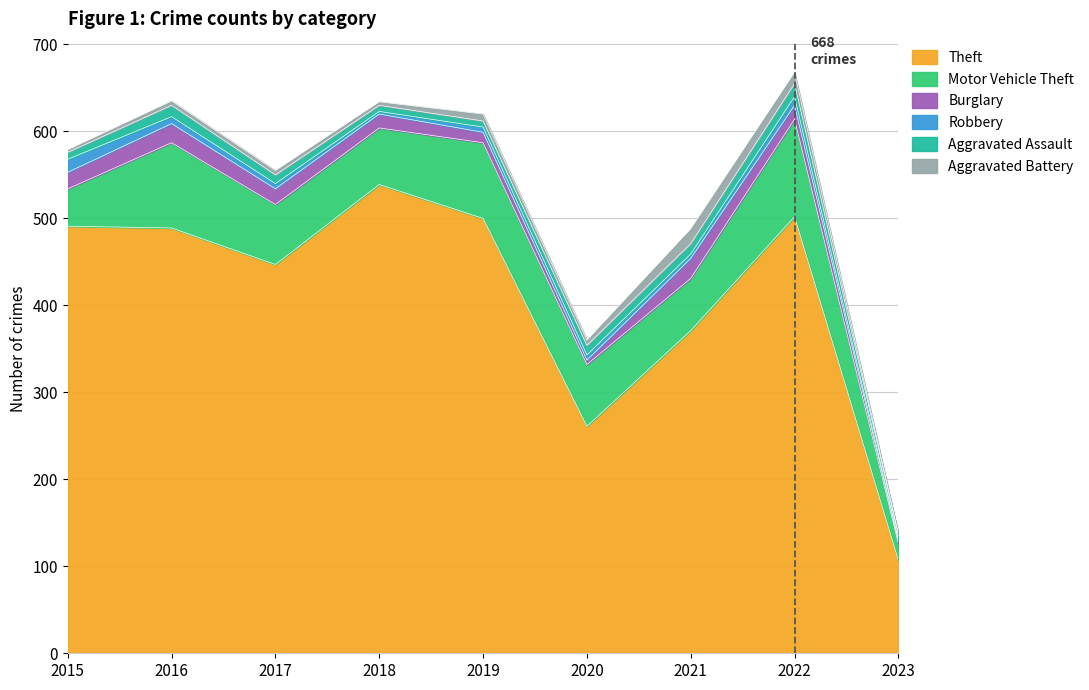

At which label does Burglary reach its peak?

2021